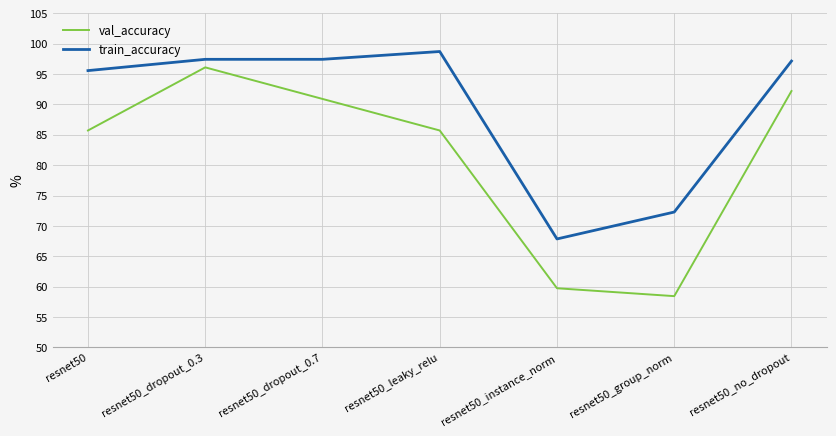

List the series in order of their peak value, lowest first.

val_accuracy, train_accuracy